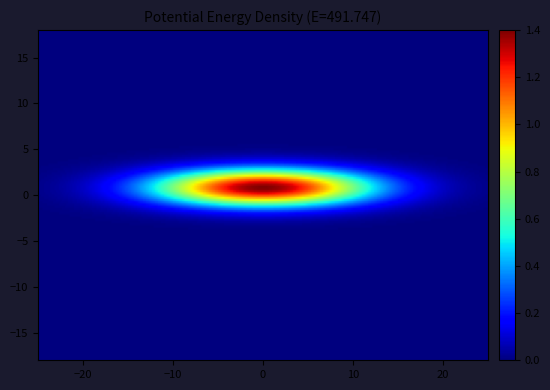

At how many categories does at least one series exceed 0?

1